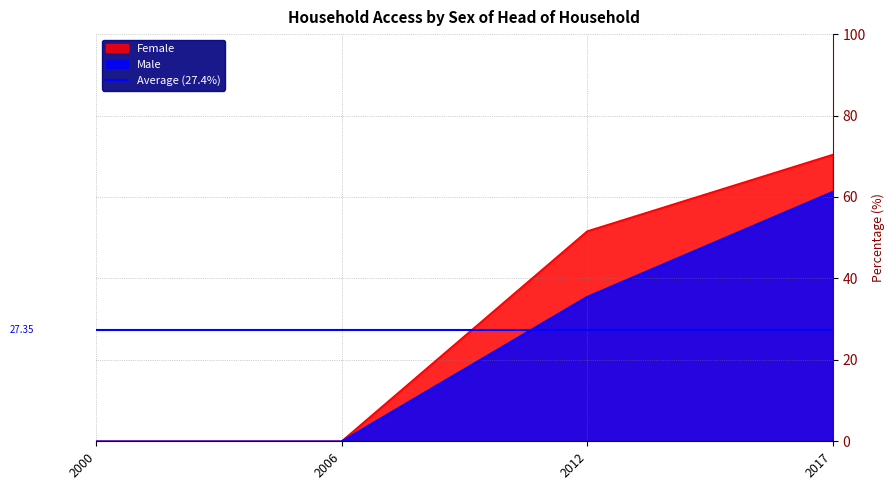

At how many categories does at least one series exceed 68?

1